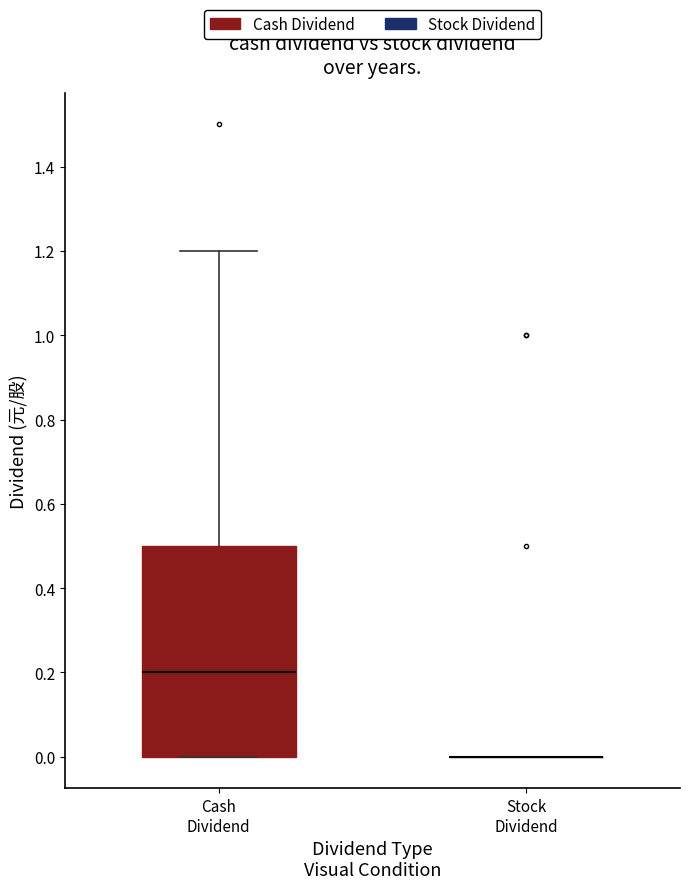

Reading left to right, read every box against the y-axis: the position of its median line, the range the box covers, and the ends of its whiskers. The values are not printed on the chart, so give them approximately, as read against the axis.

Cash Dividend: median 0.2, box 0.0 to 0.5, whiskers 0.0 to 1.2
Stock Dividend: box collapsed to a line at 0.0, whiskers 0.0 to 0.0